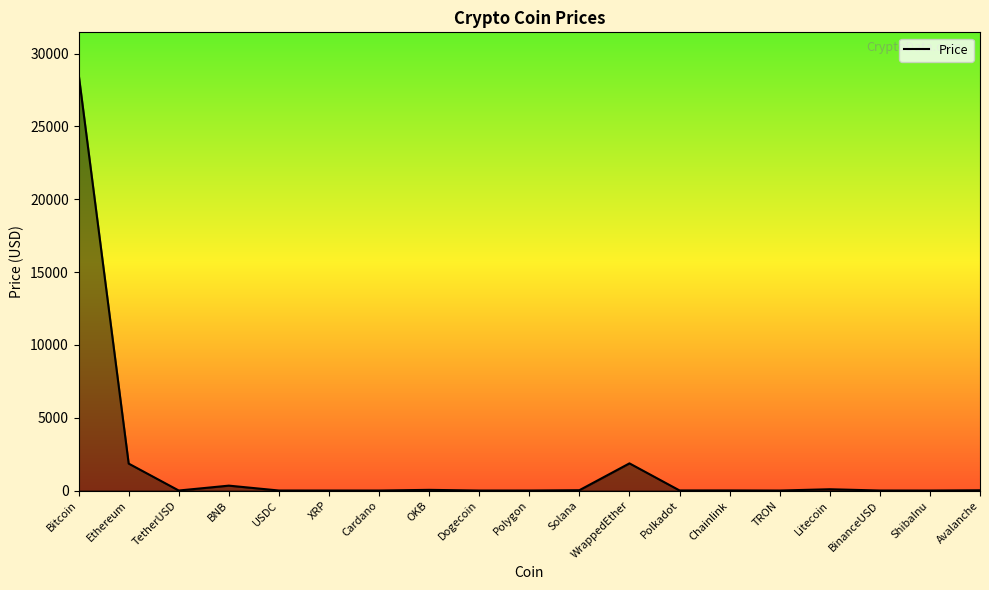

True or false: there are more than 0 points higher than both neighbors.

True